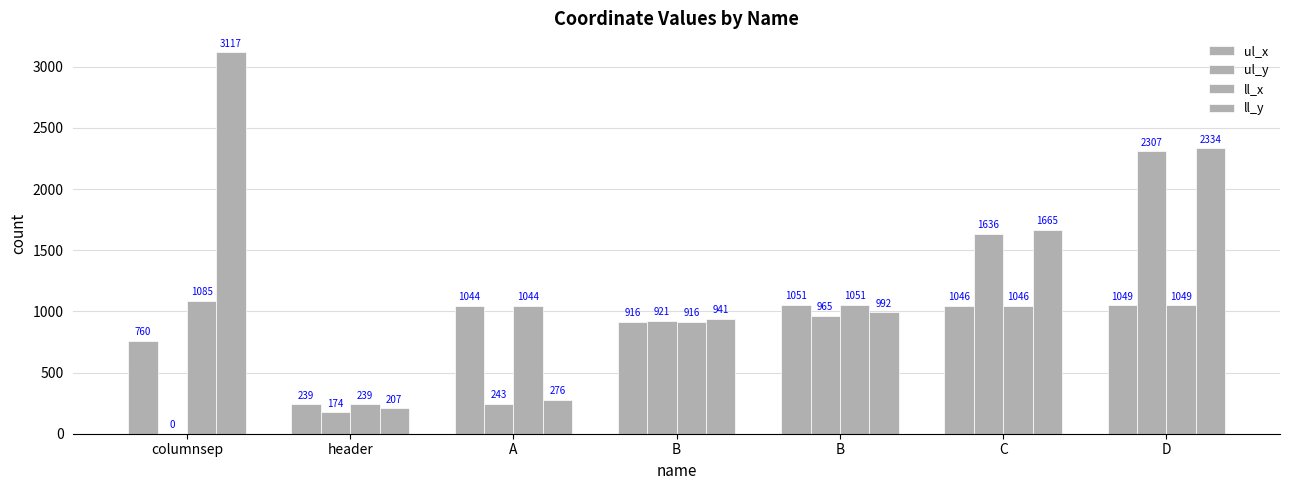

Which series has the largest range (max minus min)?

ll_y